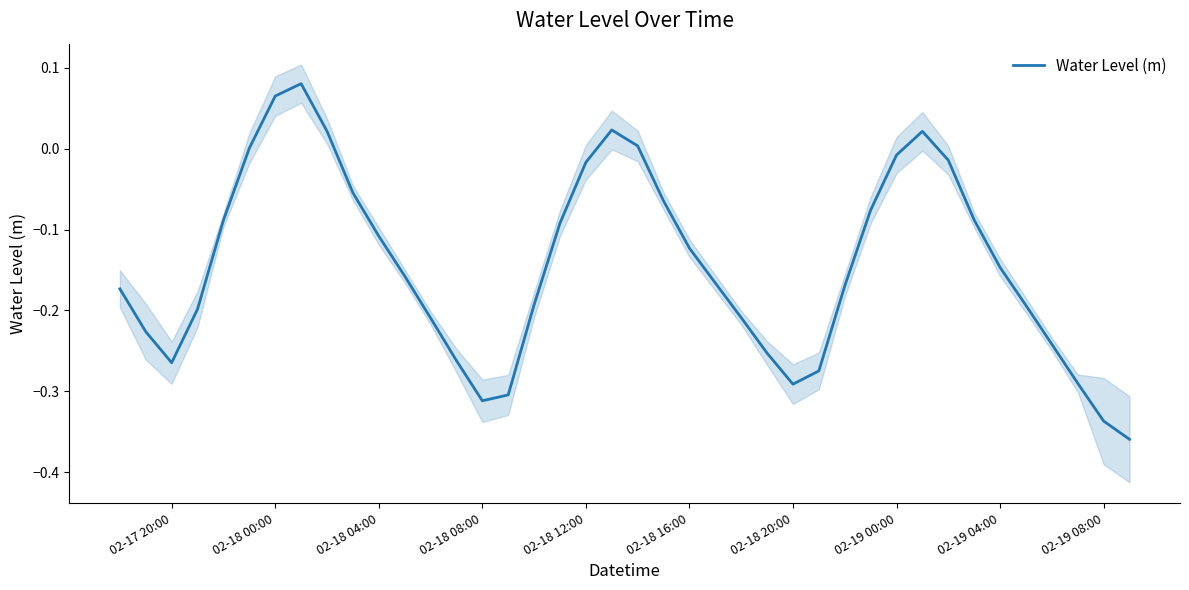

The value of Water Level (m) at 02-18 16:00 is -0.2. True or false?

False